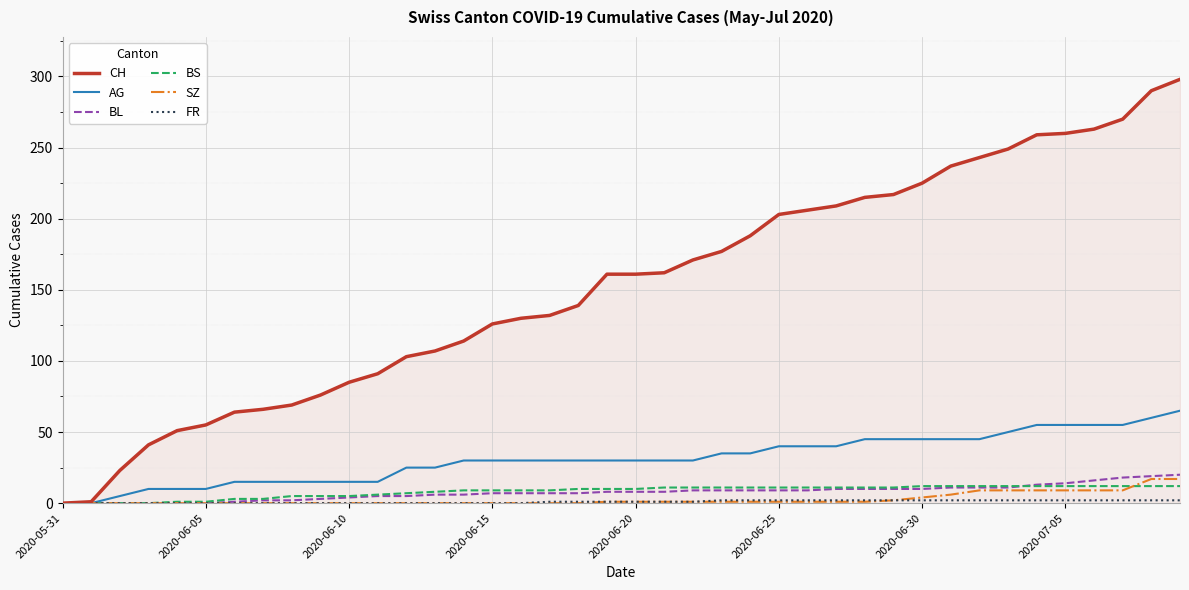

What is the highest value of the SZ series?

17